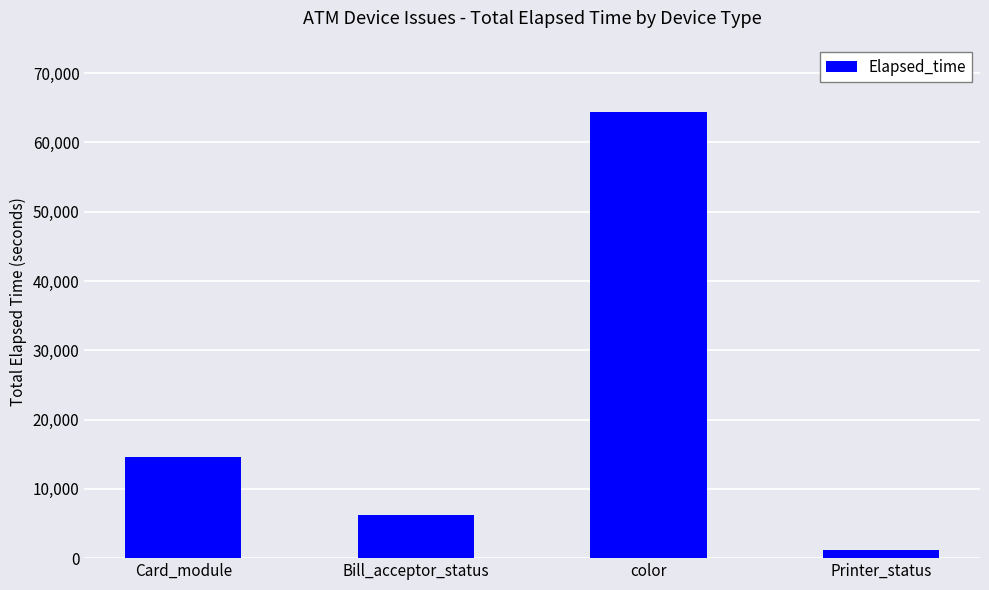

How many distinct data groups are displayed?

1